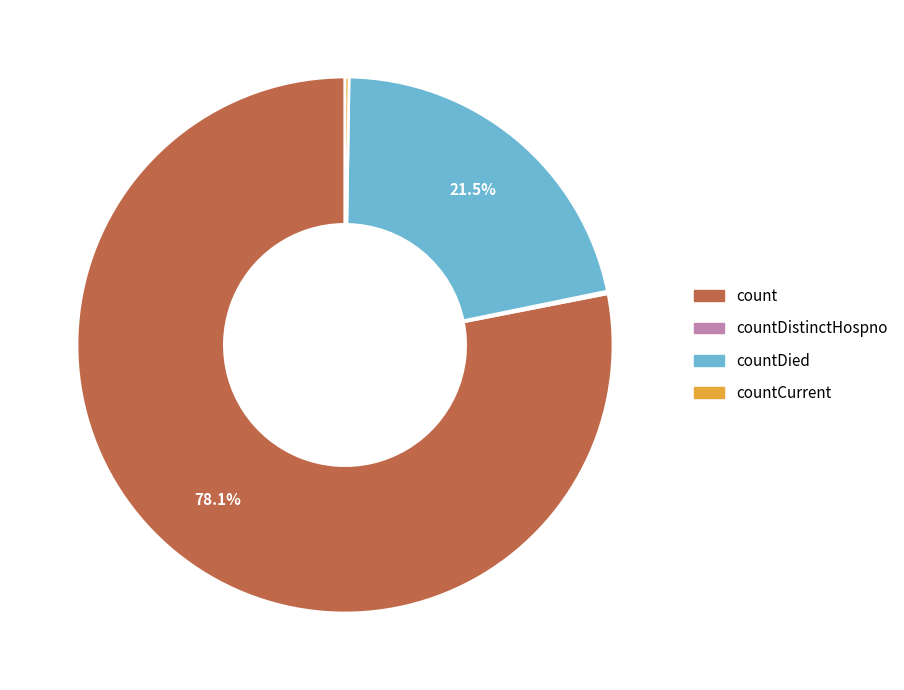

Which category has the biggest portion of the pie?

count